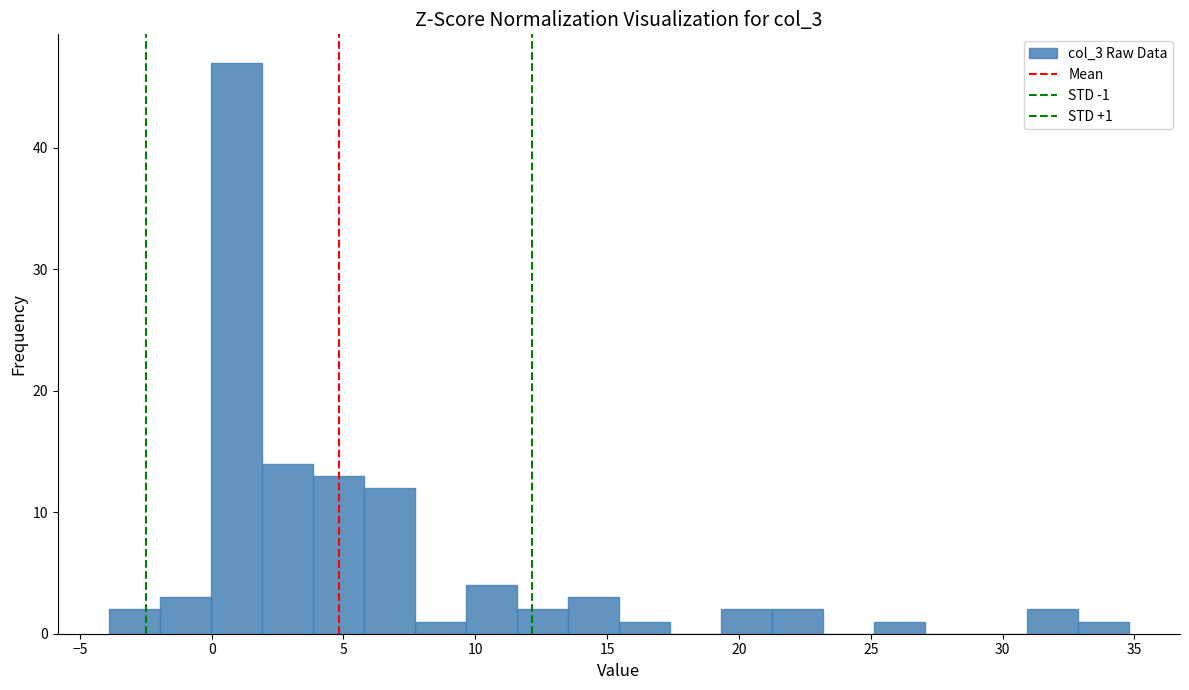

Read against the x-axis, roughly where is the centre of the tallest bar?

1.0